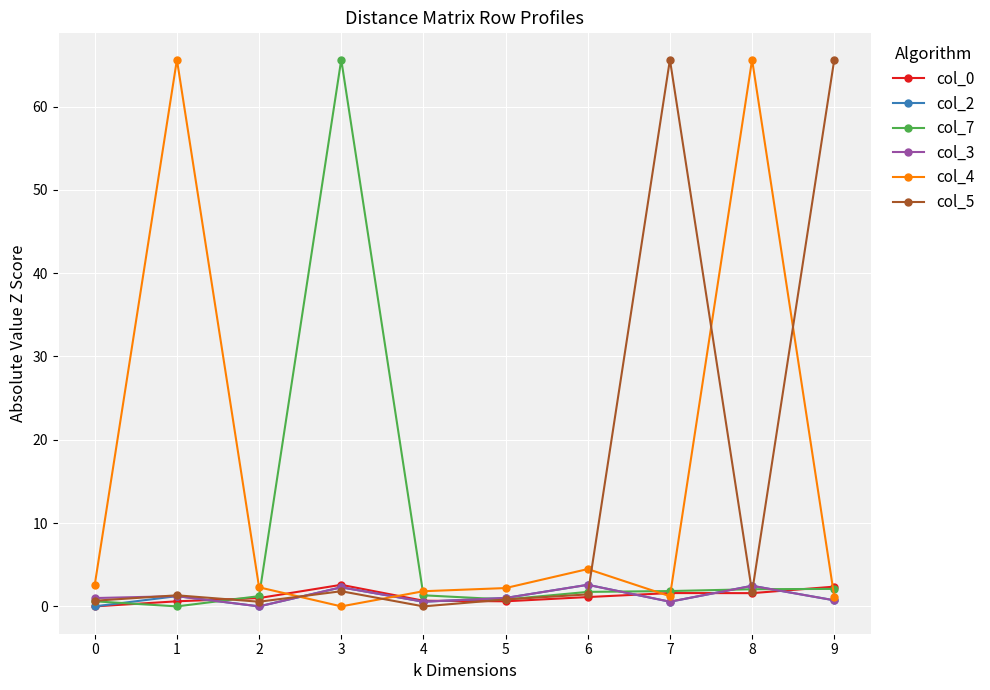

At how many categories does at least one series exceed 38?

5